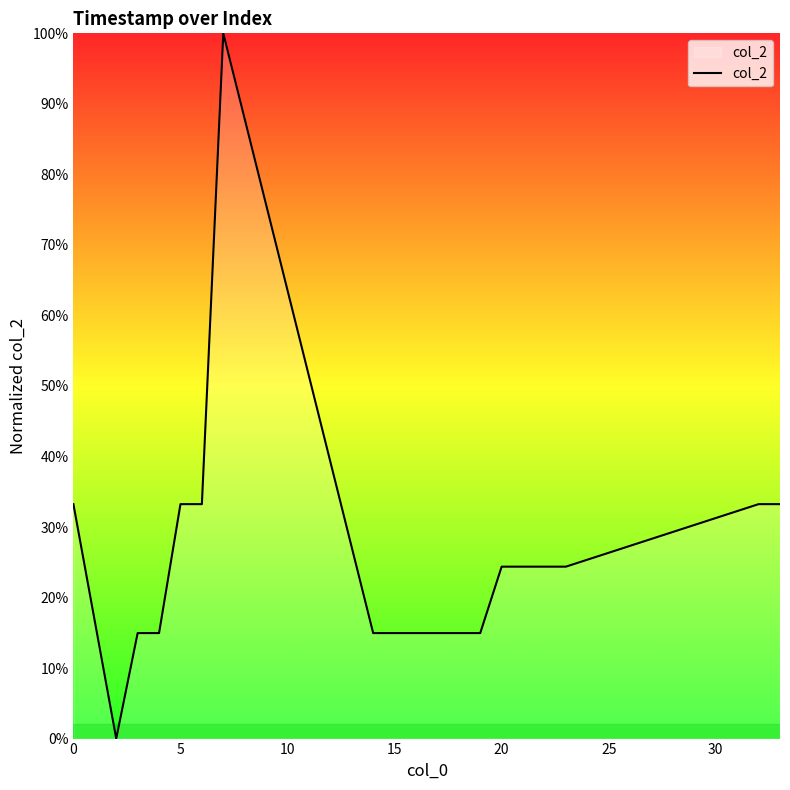

What is the difference between the maximum and minimum values?

100.0